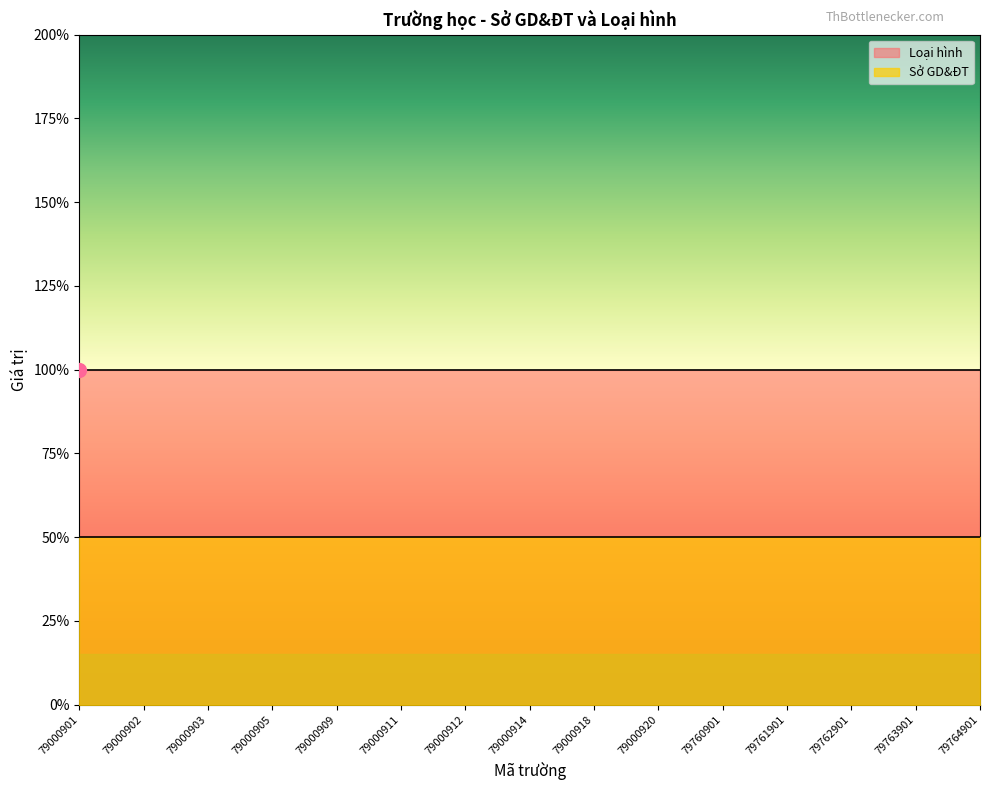

What is the value of the Sở GD&ĐT point at the 11th from the left?

1